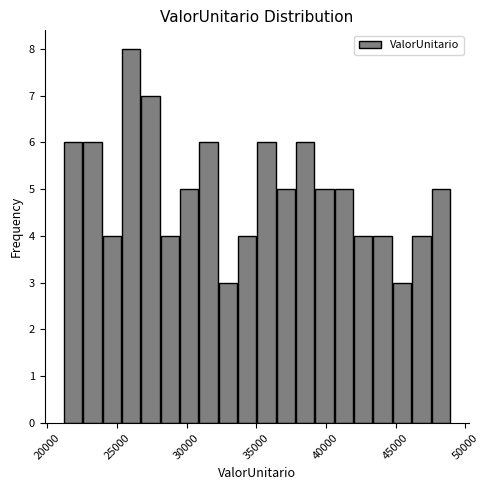

Around what value on the x-axis is the tallest bar? Give the approximate position of its centre, as read against the axis.

26000